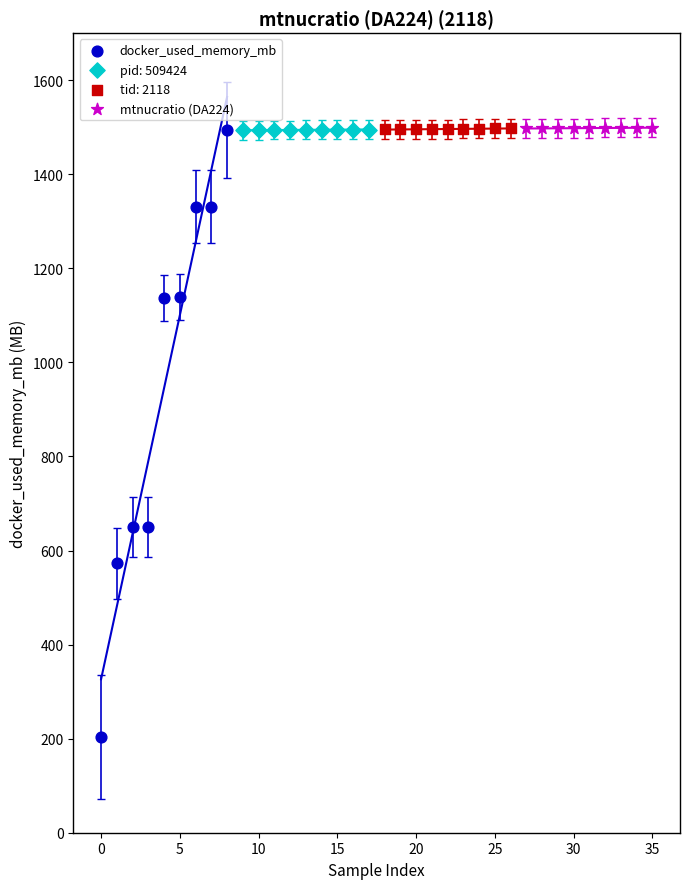

Which series contains the lowest Y value?

docker_used_memory_mb